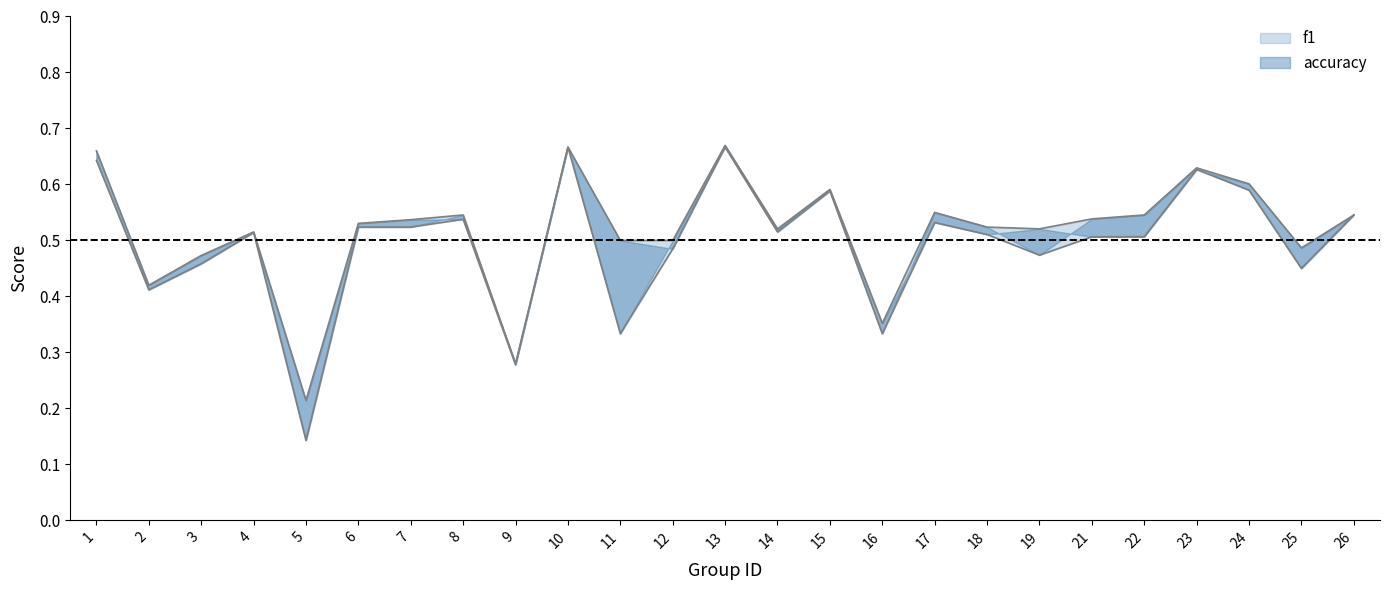

Is the value of accuracy at 25 greater than the value of f1 at 21?

No